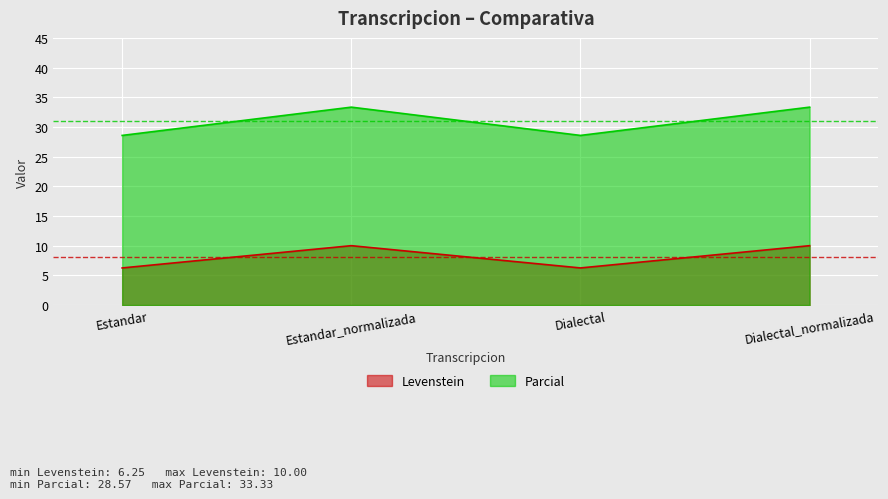

What value does the Parcial series have at Estandar_normalizada?

33.3